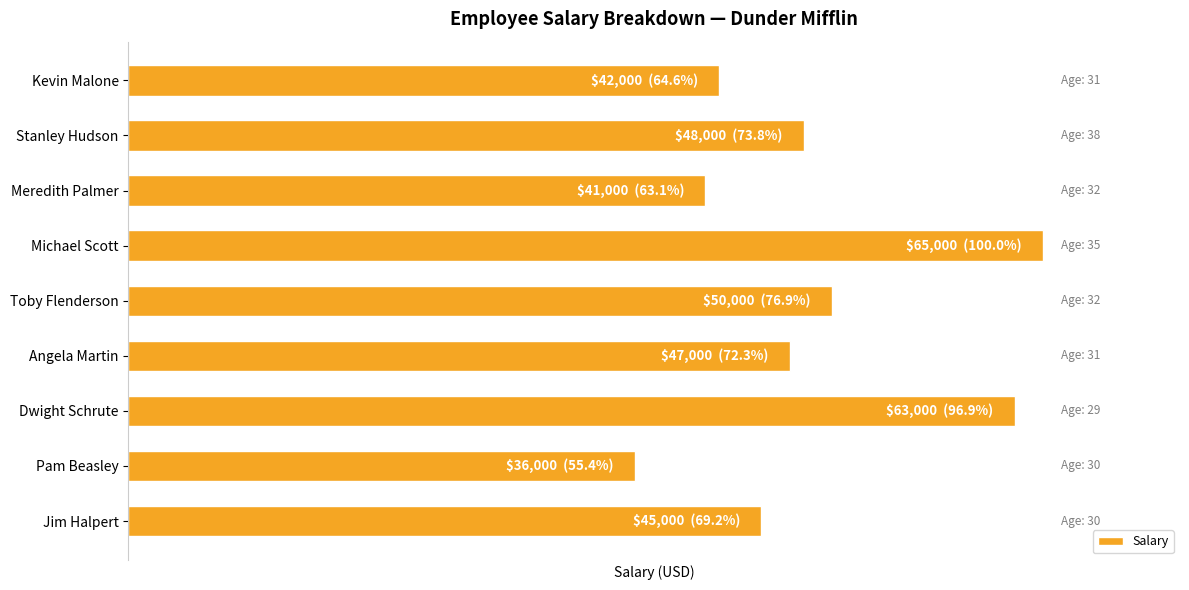

At which category does the chart reach its minimum across all series?

Pam Beasley